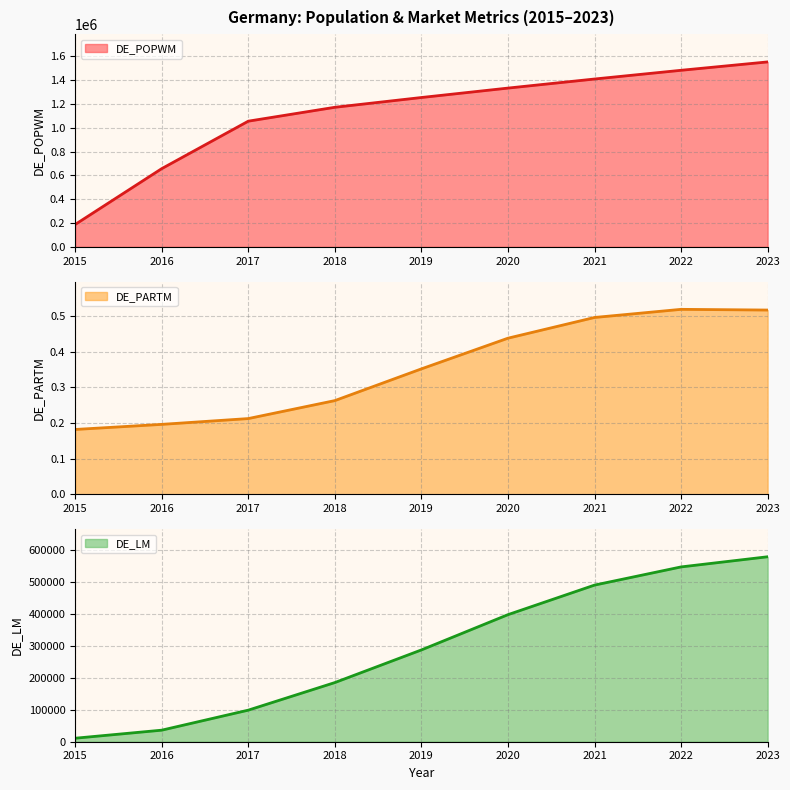

Reading left to right, list all the values displayed in this chart.

DE_POPWM: 2015=187981.4	2016=656667.6	2017=1055142.2	2018=1171741.5	2019=1253767.5	2020=1332864.0	2021=1409031.0	2022=1482268.5	2023=1552576.5
DE_PARTM: 2015=0.2	2016=0.2	2017=0.2	2018=0.3	2019=0.4	2020=0.4	2021=0.5	2022=0.5	2023=0.5
DE_LM: 2015=10948.0	2016=36092.7	2017=98697.6	2018=184919.0	2019=286939.0	2020=397193.0	2021=489599.0	2022=546445.0	2023=578199.0